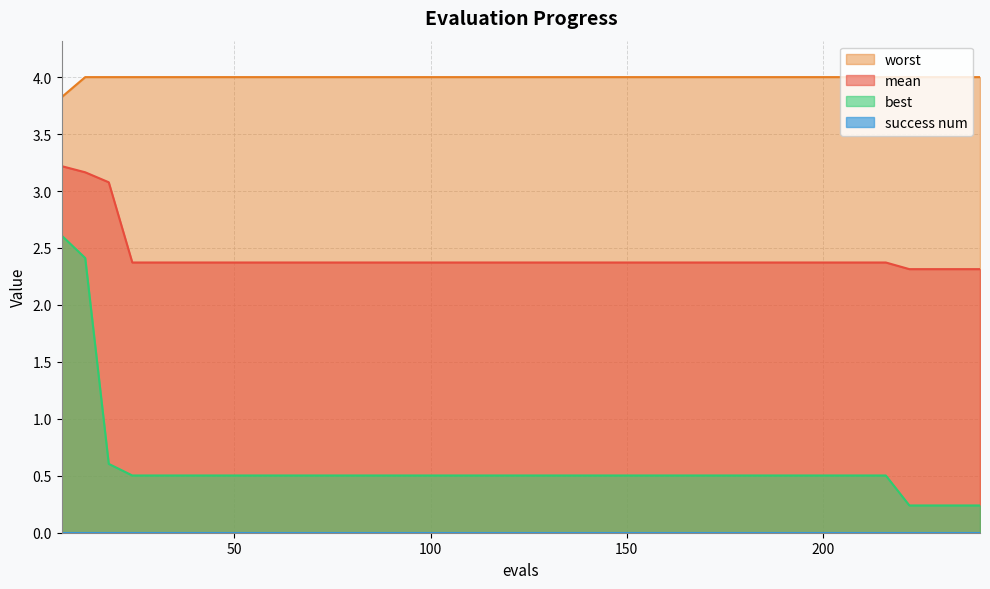

How many distinct data groups are displayed?

4